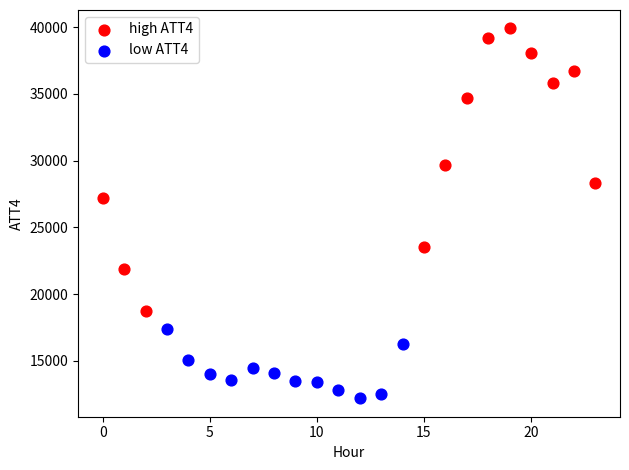

Which series reaches the maximum Y coordinate?

high ATT4